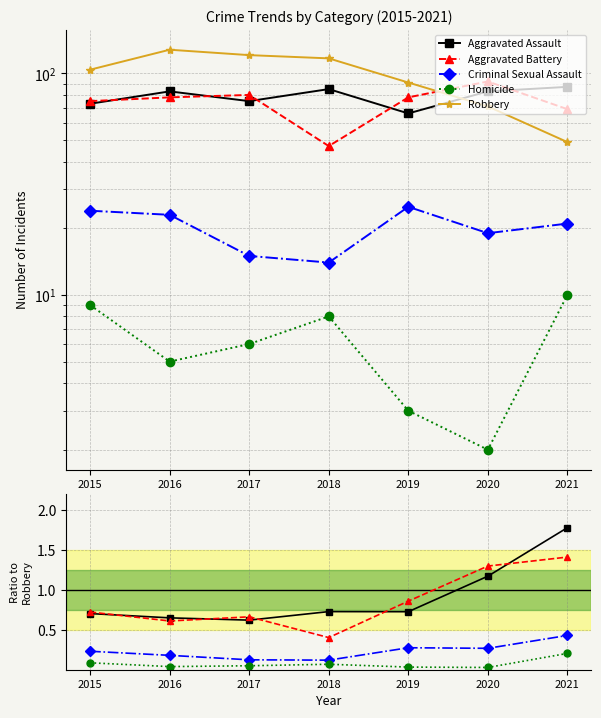

What is the sum of the Robbery values at 2020 and 2021?

120.0